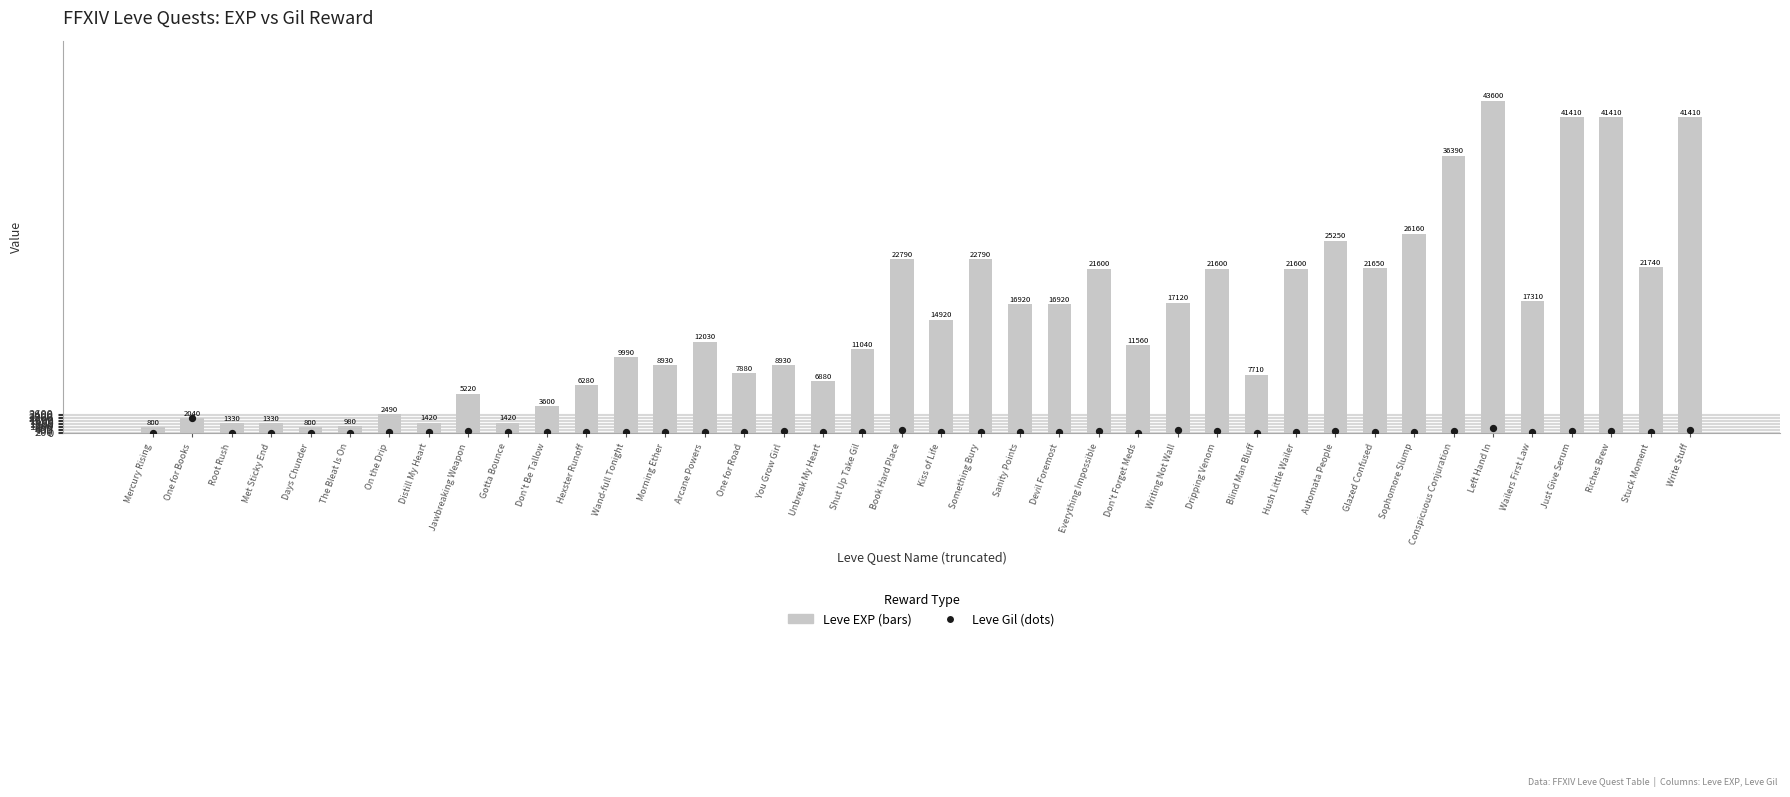

Which series has the largest total across all categories?

Leve EXP